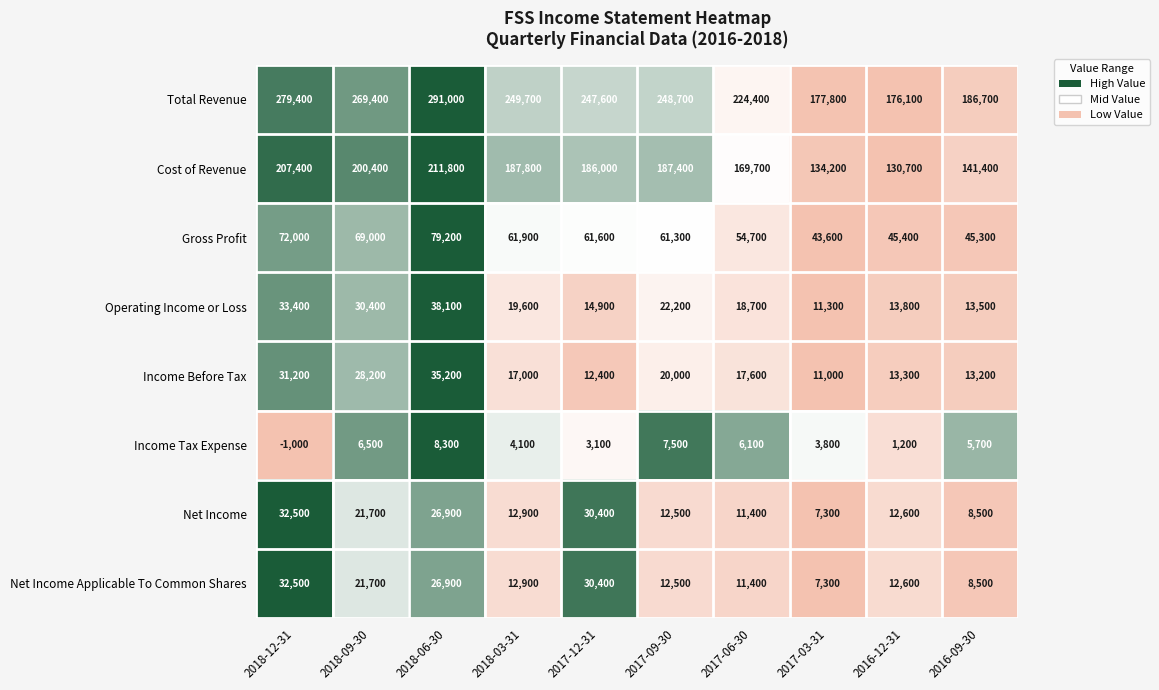

What is the difference between the highest and lowest values at 2018-12-31?

280400